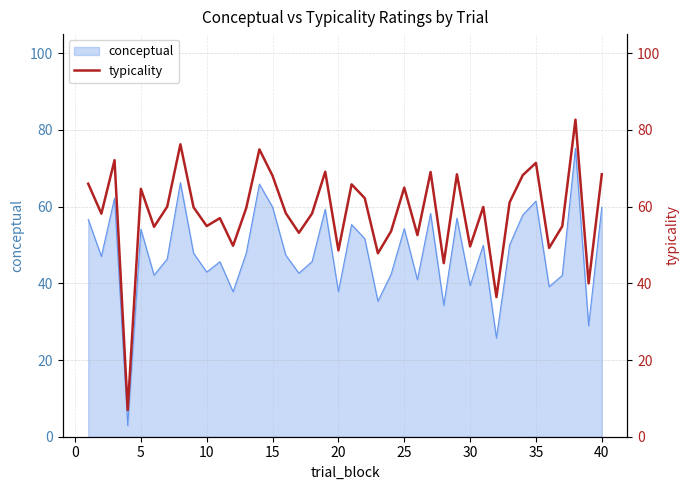

The value at 30 is 31.4. True or false?

False